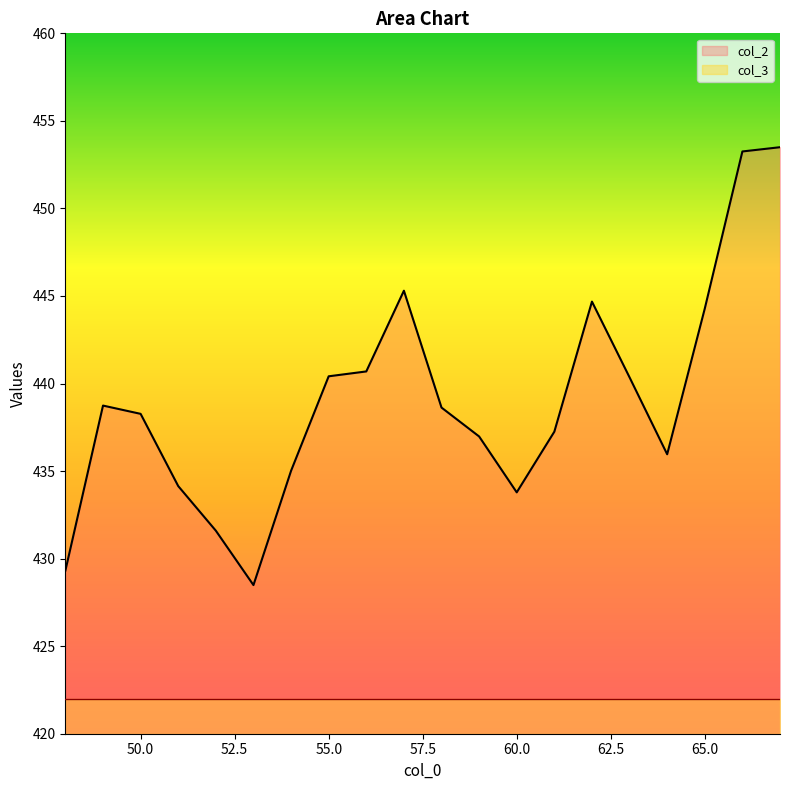

How many distinct data groups are displayed?

2